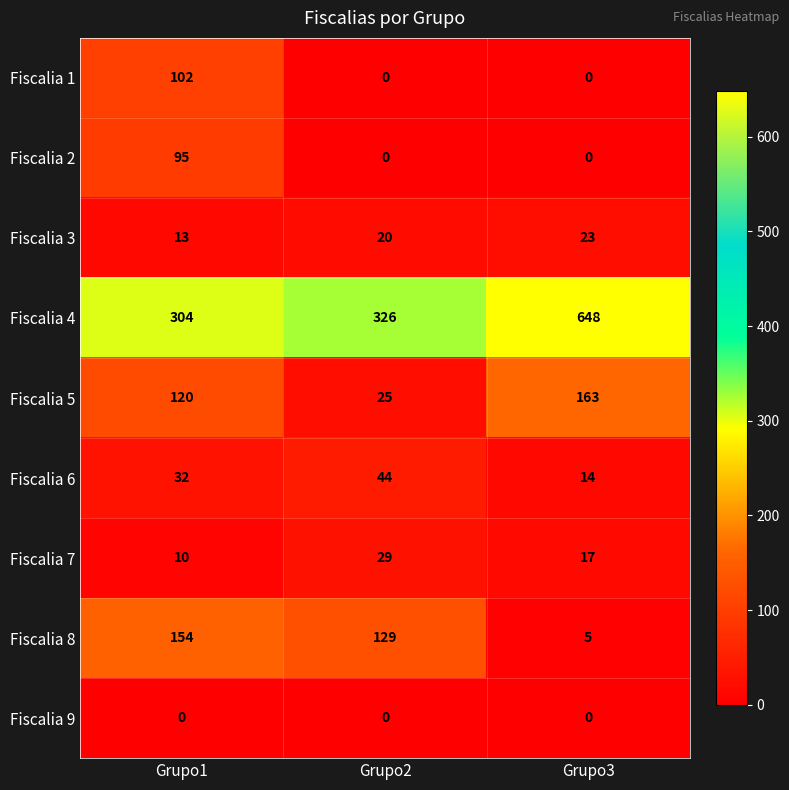

What is the difference between the maximum and minimum values in the Fiscalia 8 series?

149